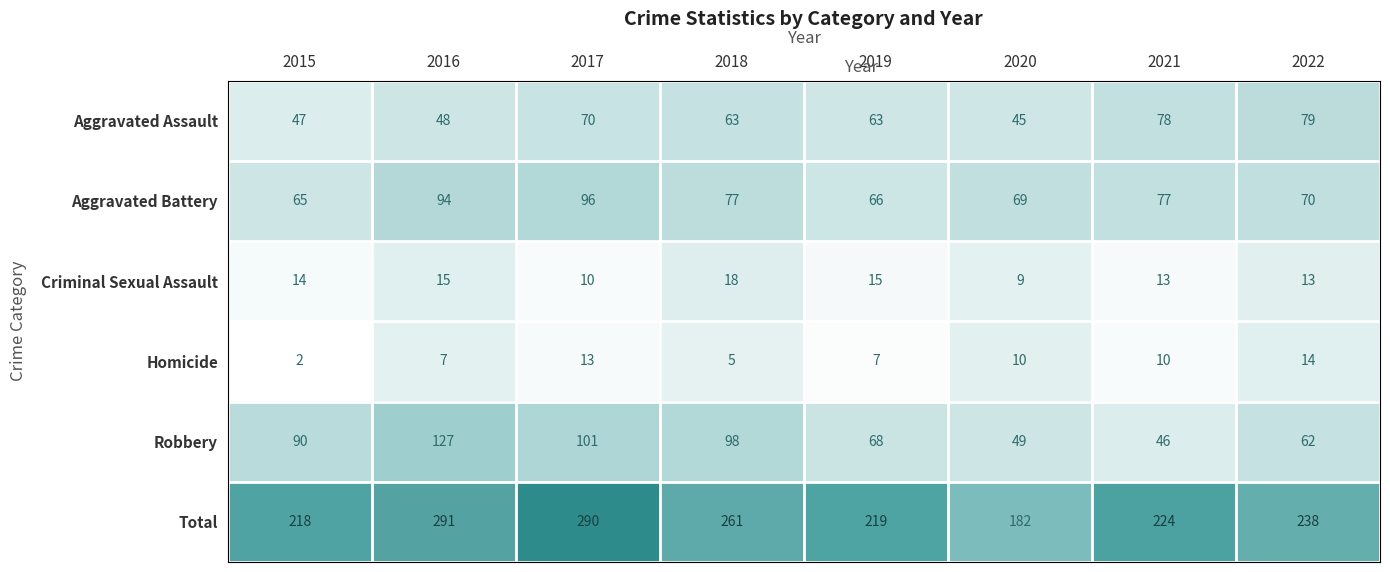

Between 2015 and 2022, which series saw the biggest shift?

Aggravated Assault